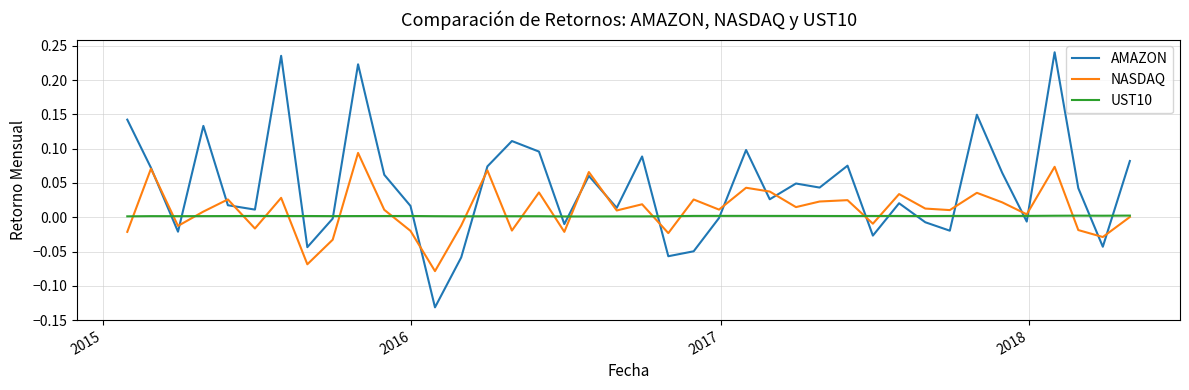

Rank the series by their maximum value, from lowest to highest.

UST10, NASDAQ, AMAZON